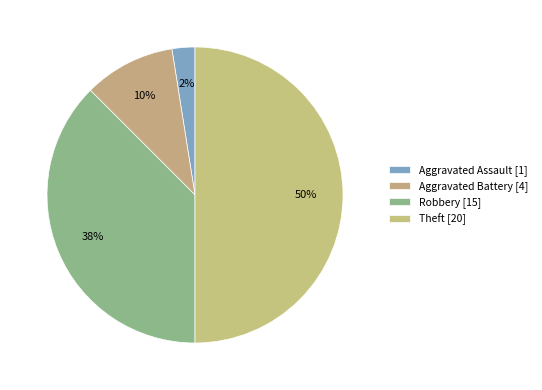

Which slice is the largest?

Theft